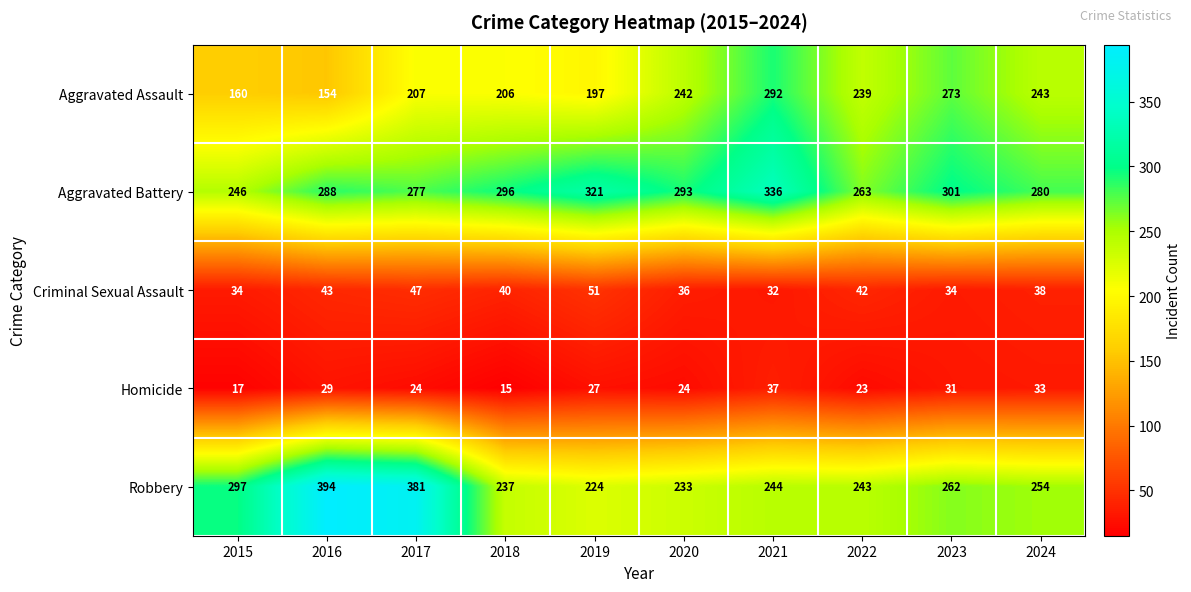

At which category is the sum across all series the highest?

2021